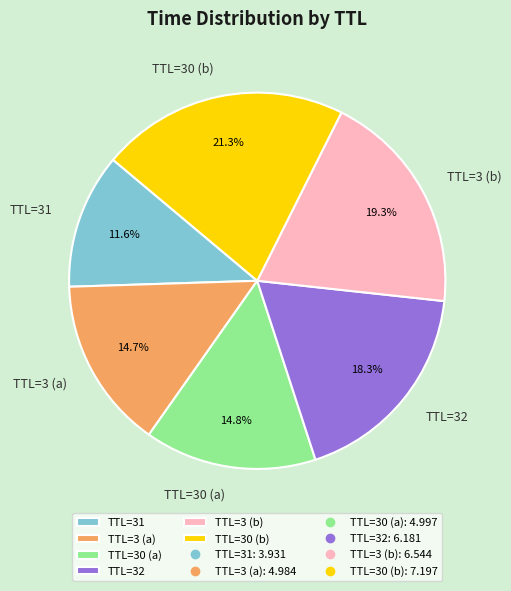

Is the sum of TTL=31 and TTL=30 (b) greater than half?

No